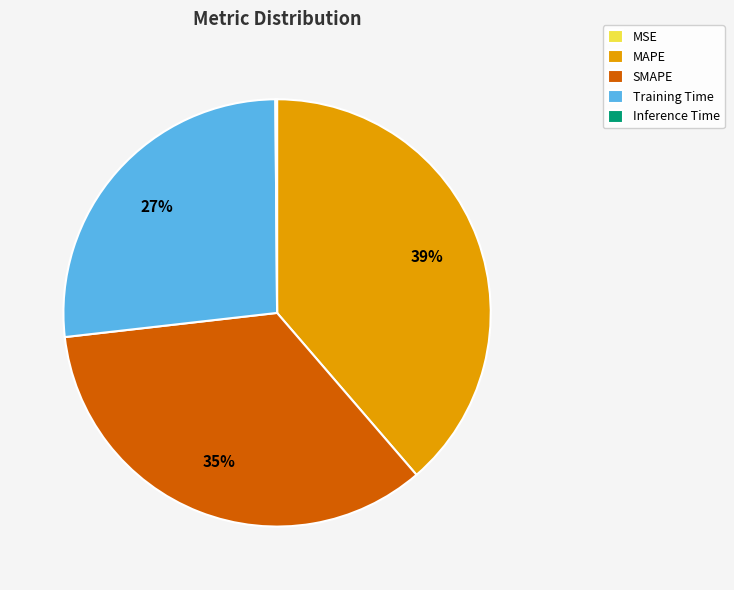

To the nearest percent, what is the average slice percentage?

20%